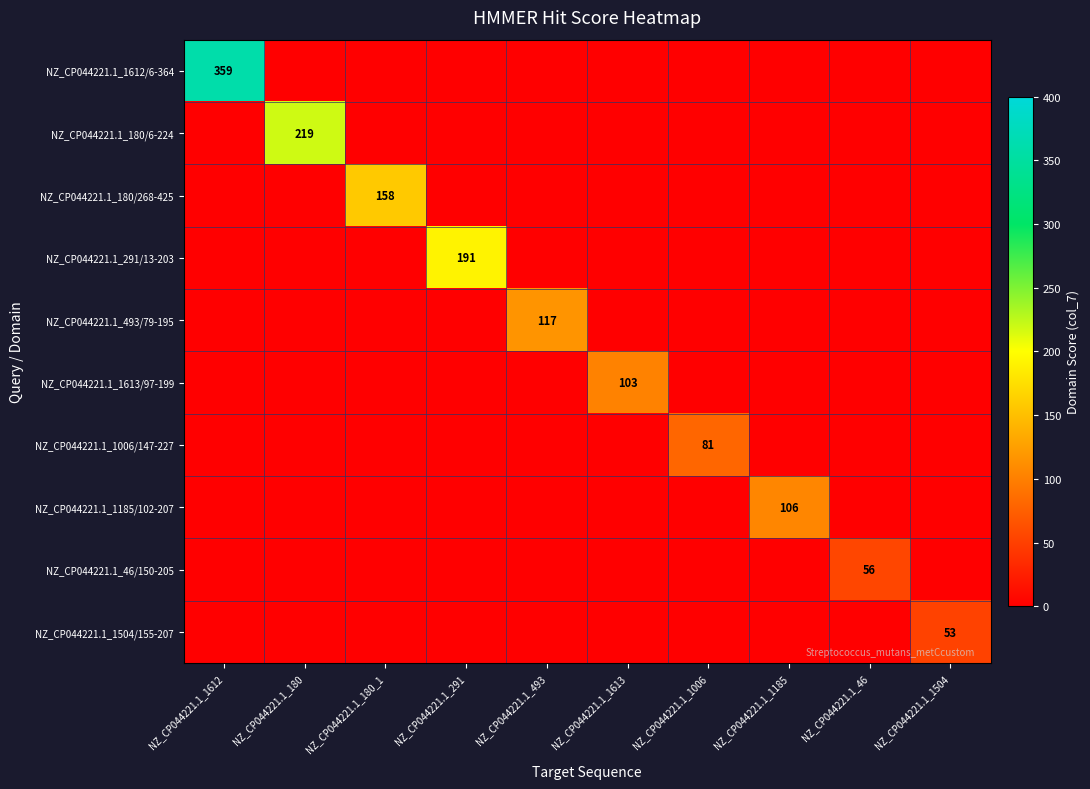

The value of NZ_CP044221.1_291/13-203 at NZ_CP044221.1_291 is 191. True or false?

True